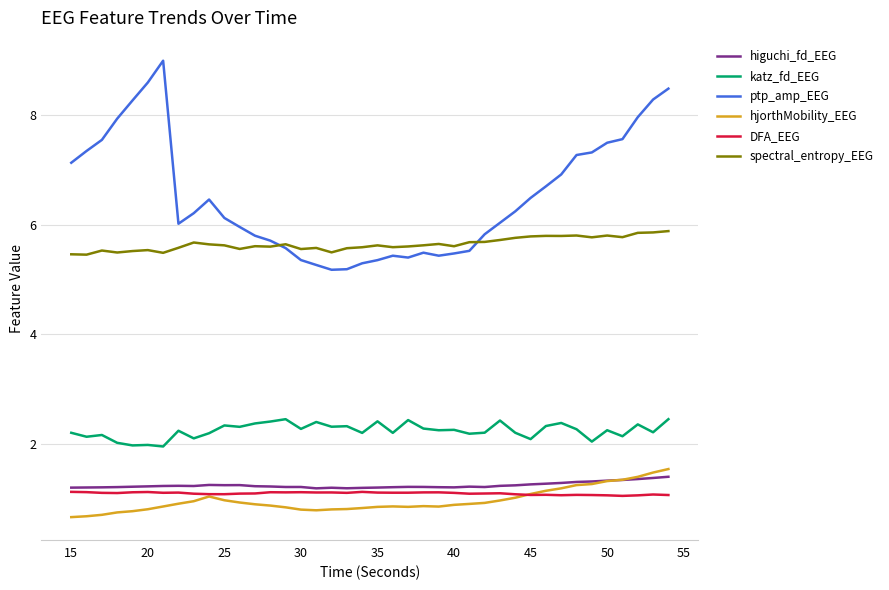

Which series has the widest spread of values?

ptp_amp_EEG